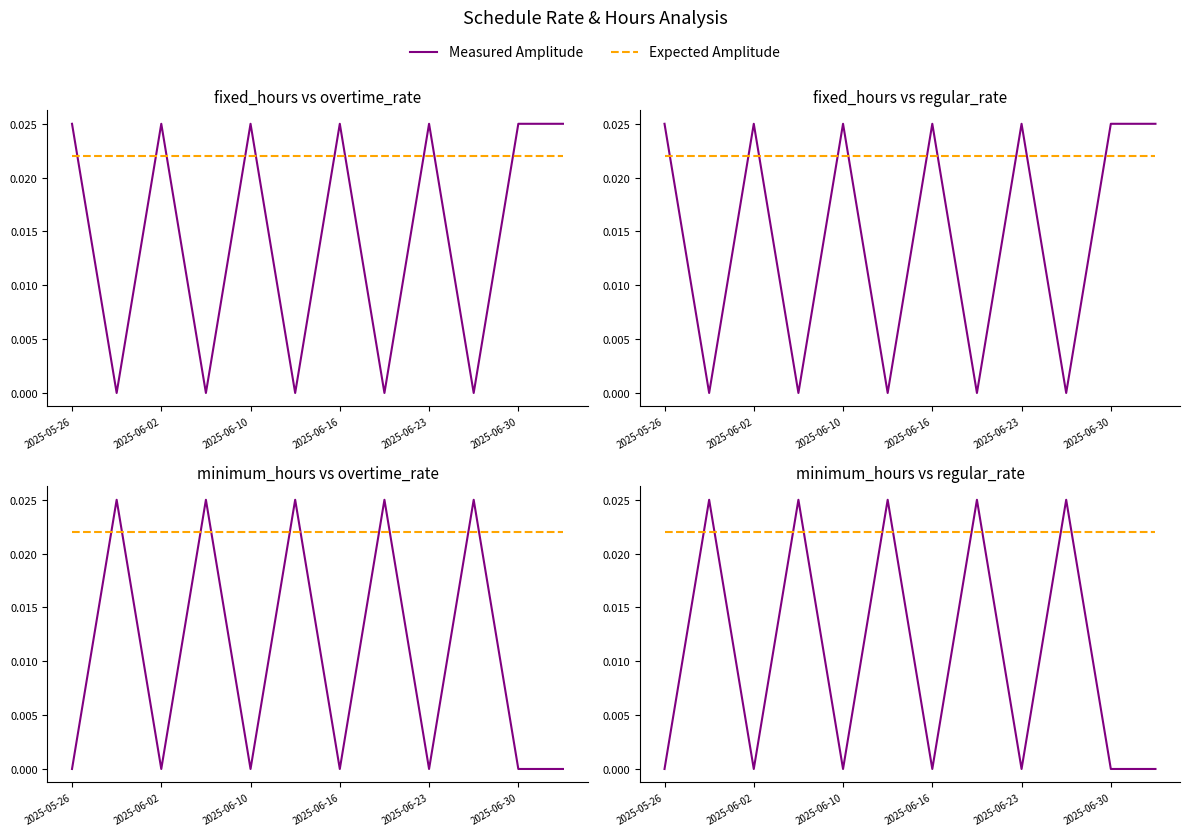

The Measured Amplitude series shows 0.0 at 2025-06-02. True or false?

True